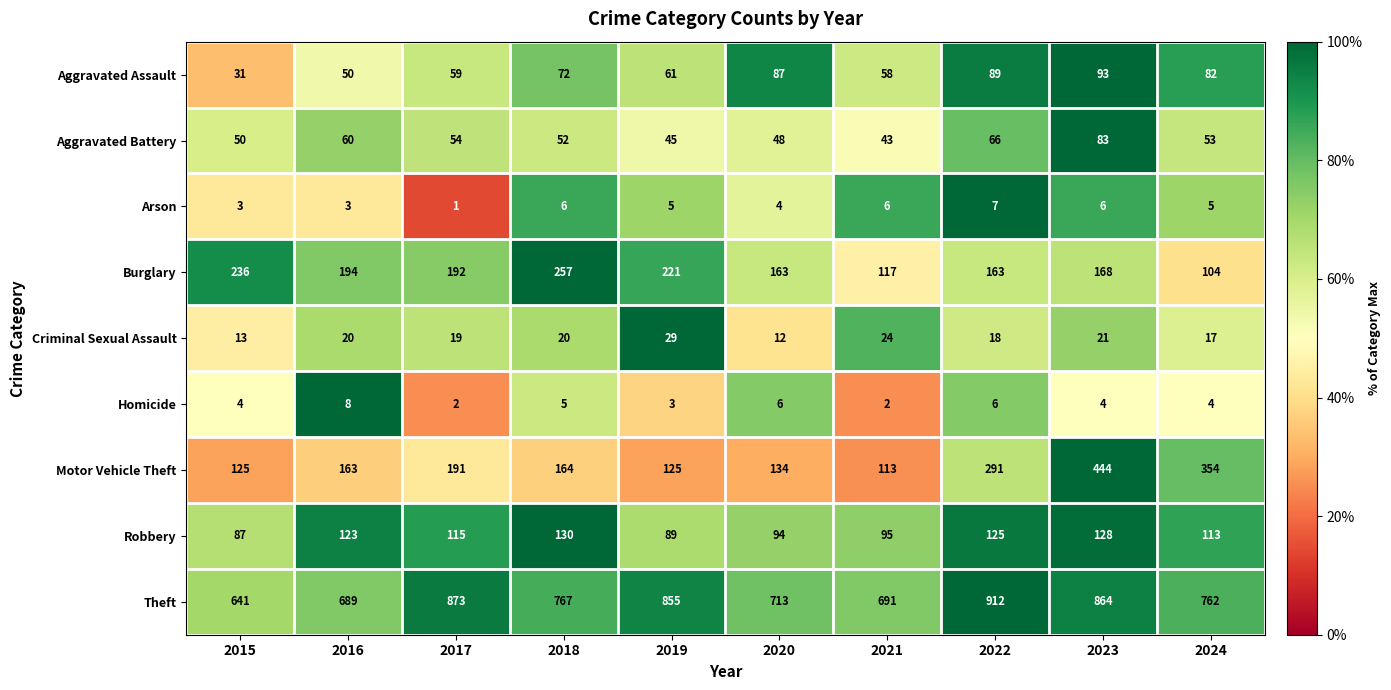

At which label does Theft first exceed 767?

2017